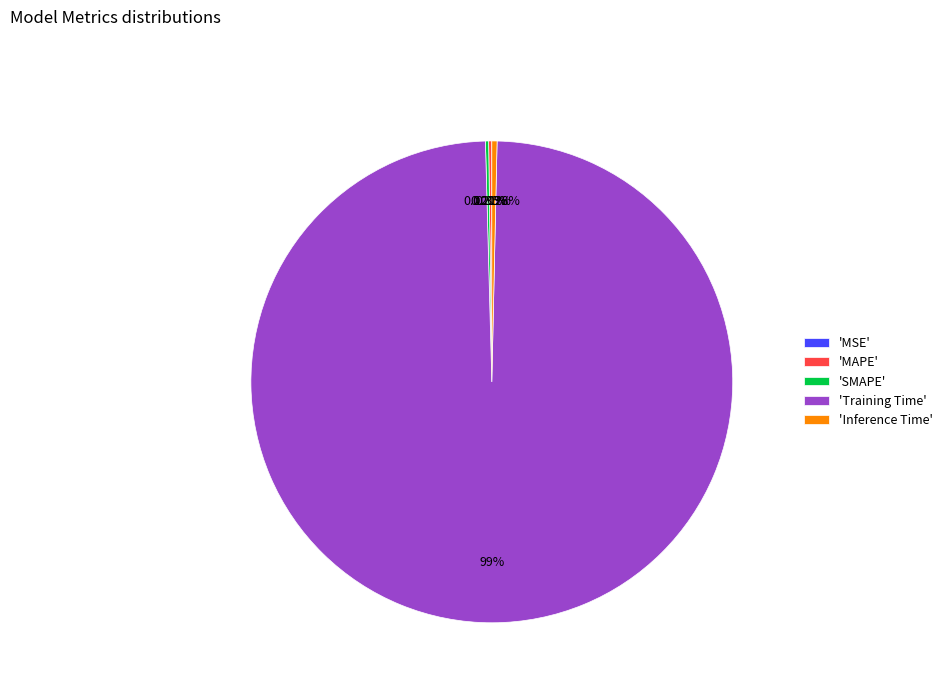

Which slice is the largest?

'Training Time'